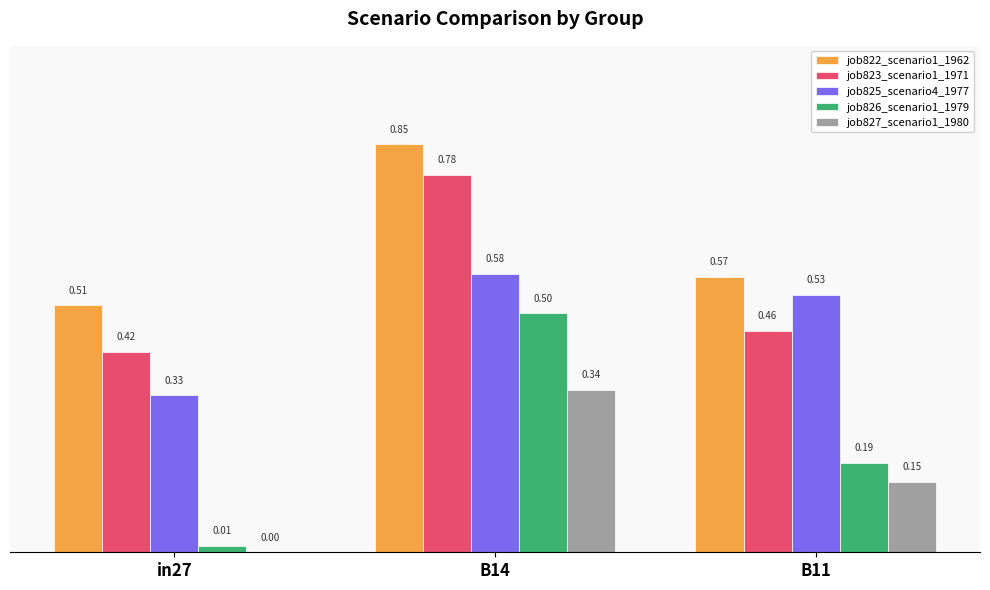

Count the job823_scenario1_1971 values in the range 0 to 1.

3